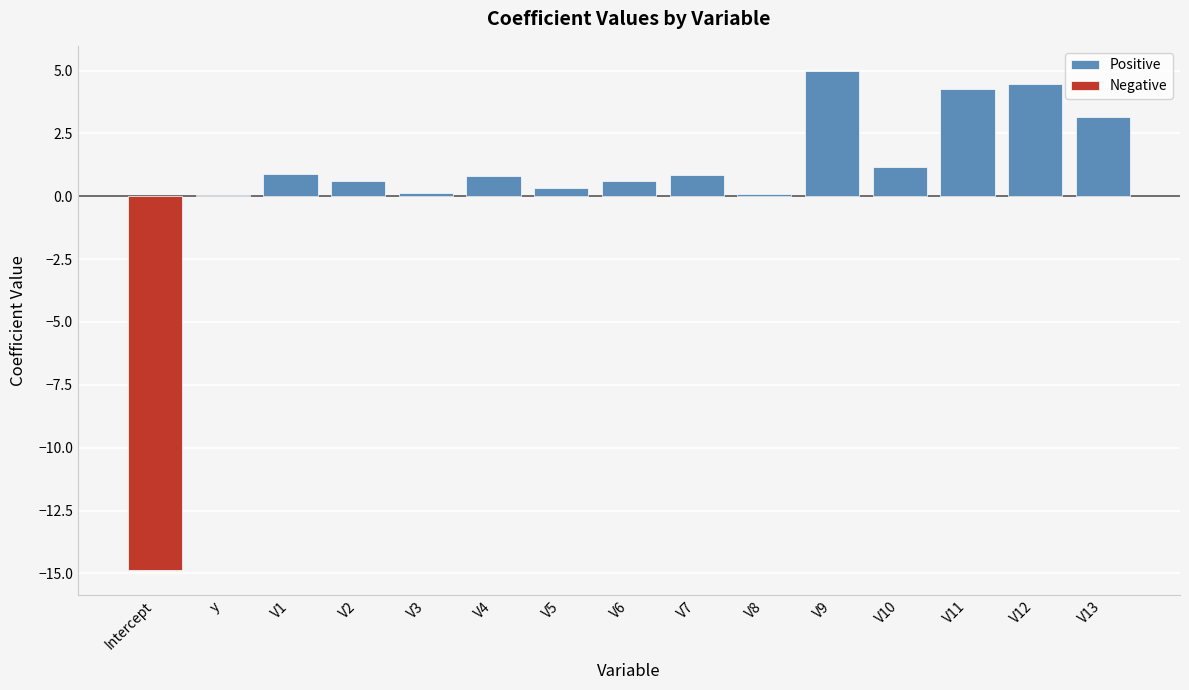

True or false: Positive has a value of 3.2 at V13.

True